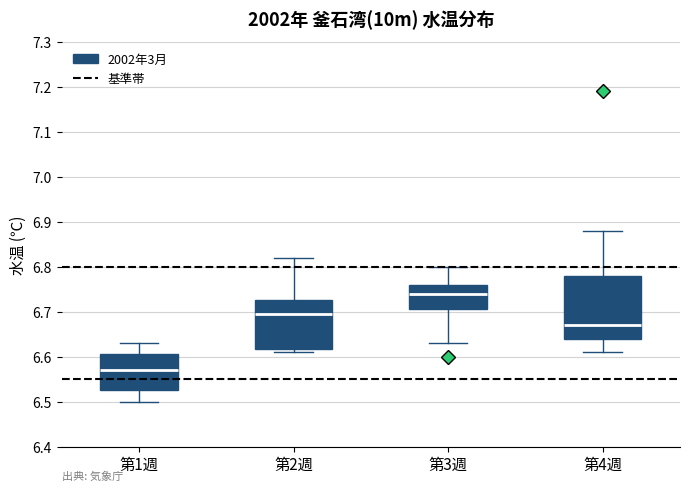

Reading left to right, transcribe this box plot: for each box, give where its median line is, the range the box spans, and where its two whiskers end, as read against the y-axis. The values are not printed on the chart, so give them approximately, as read against the axis.

第1週: median 6.57, box 6.53 to 6.61, whiskers 6.50 to 6.63
第2週: median 6.70, box 6.62 to 6.73, whiskers 6.61 to 6.82
第3週: median 6.74, box 6.71 to 6.76, whiskers 6.63 to 6.80
第4週: median 6.67, box 6.64 to 6.78, whiskers 6.61 to 6.88